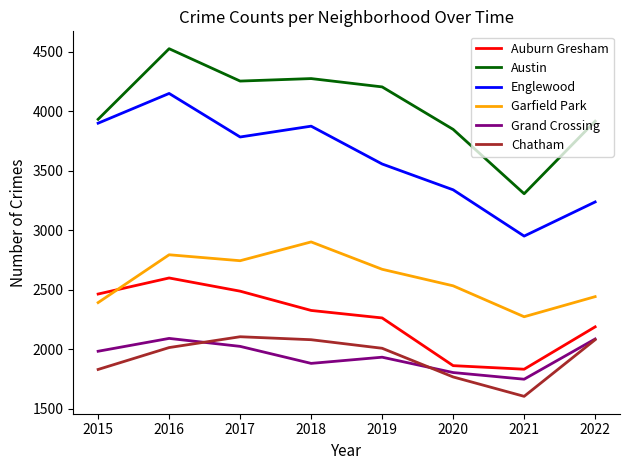

True or false: Garfield Park and Englewood intersect in this chart.

False